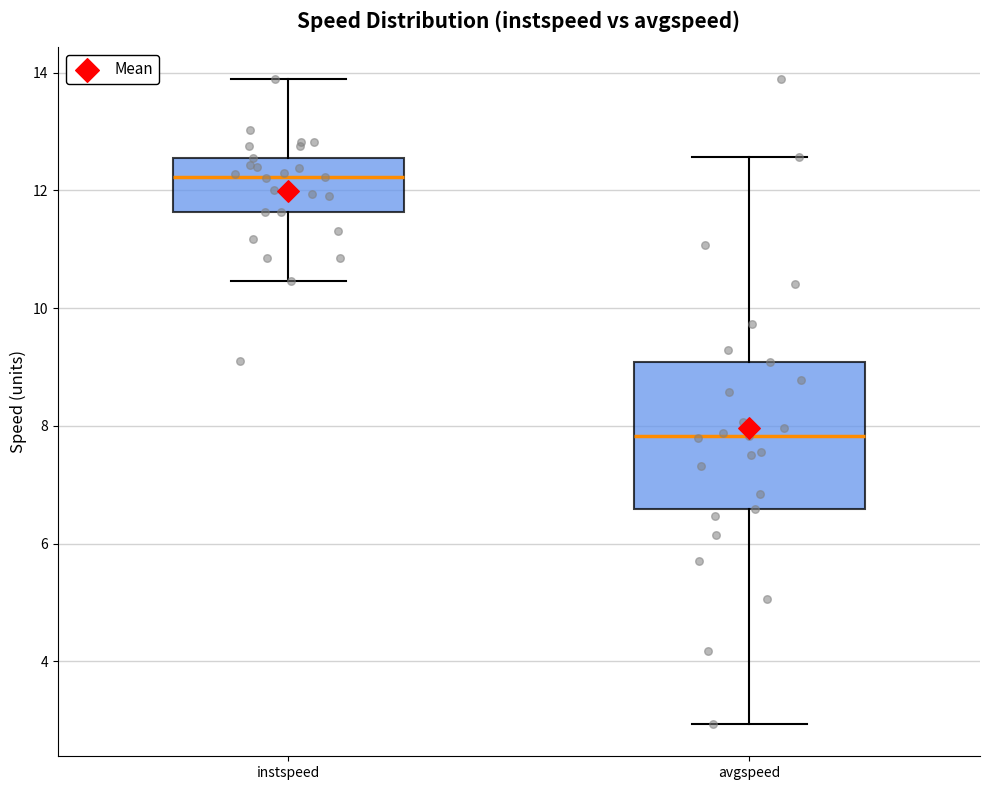

Comparing the boxes themselves (not the whiskers), which one is the tallest?

avgspeed